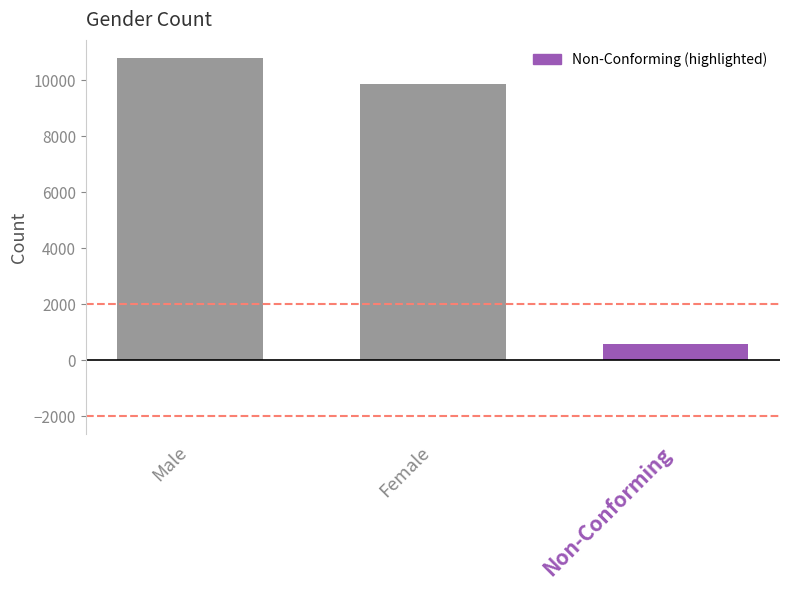

How many series are shown in this chart?

1